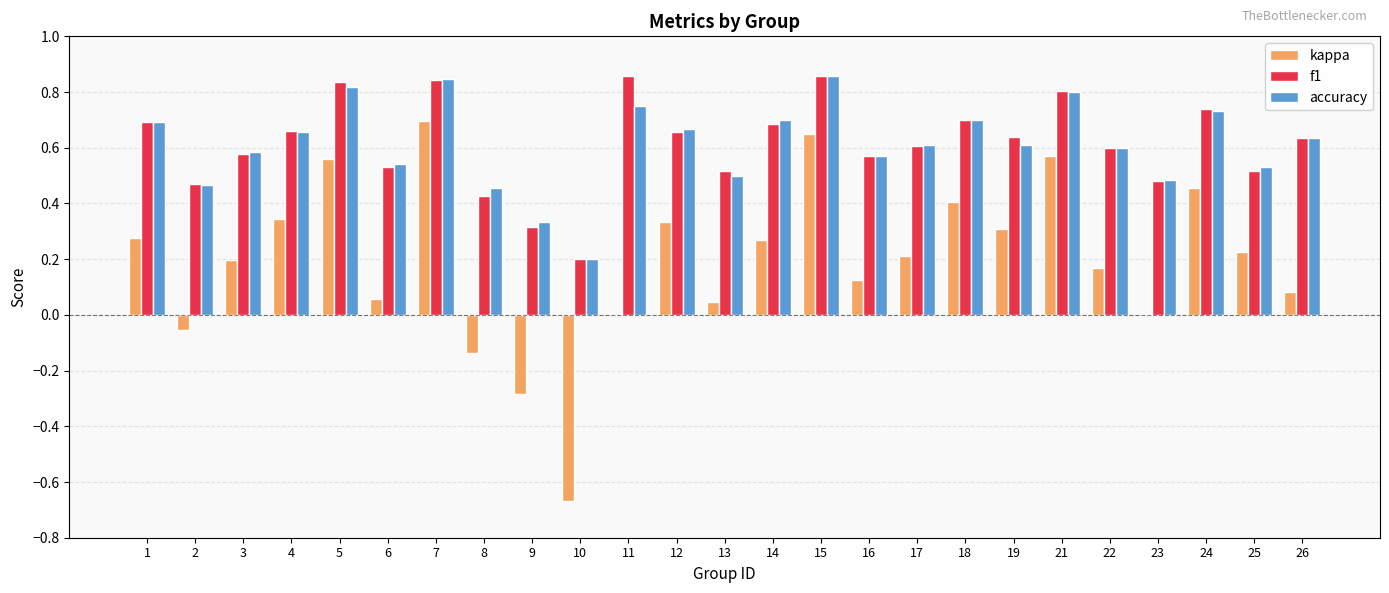

Between 2 and 3, which series saw the biggest shift?

kappa